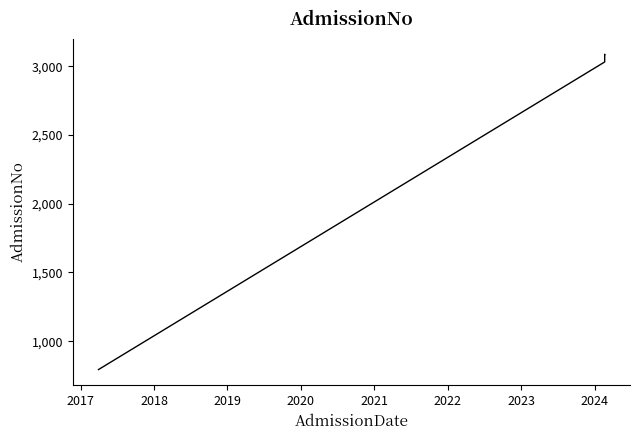

What is the sum of all values?

9996